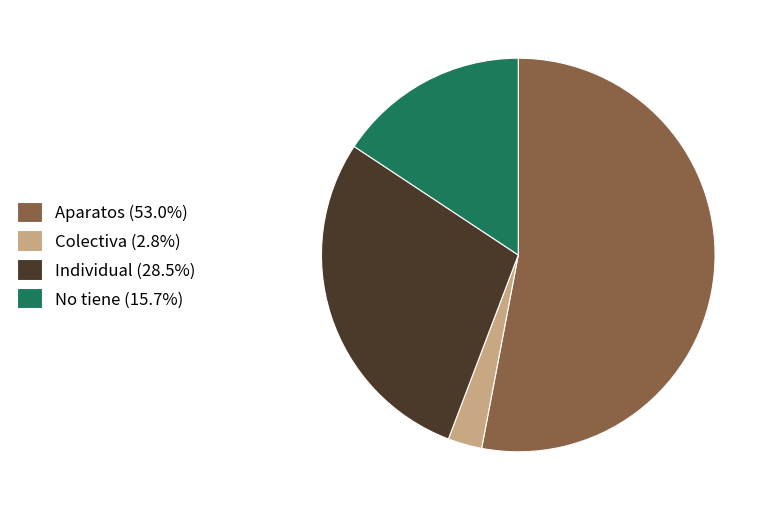

The Aparatos slice represents 53% of the pie. True or false?

True